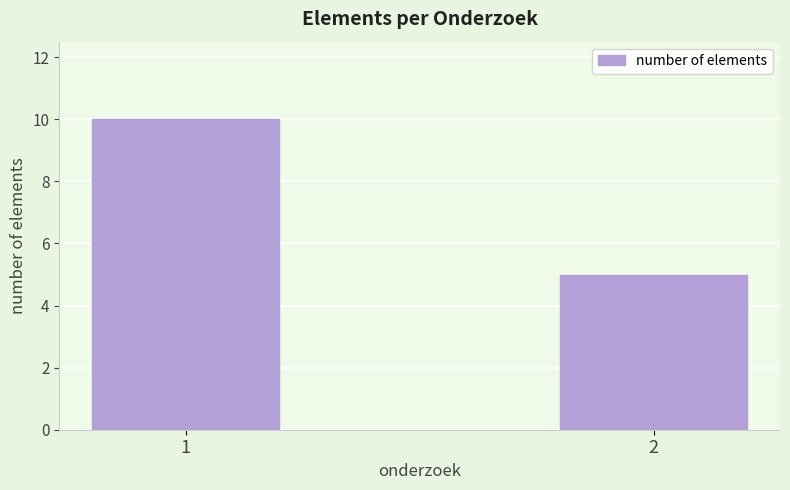

What is the approximate value at 1?

10